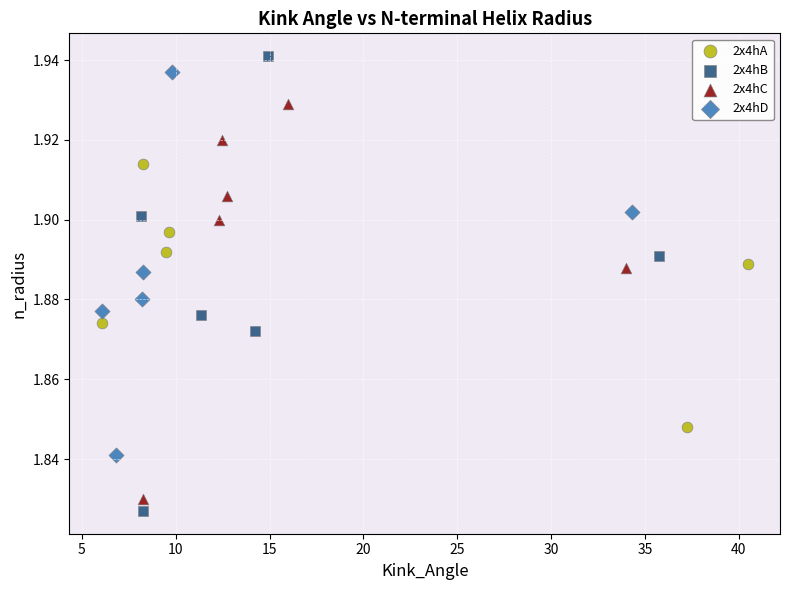

Which series reaches the maximum Y coordinate?

2x4hB